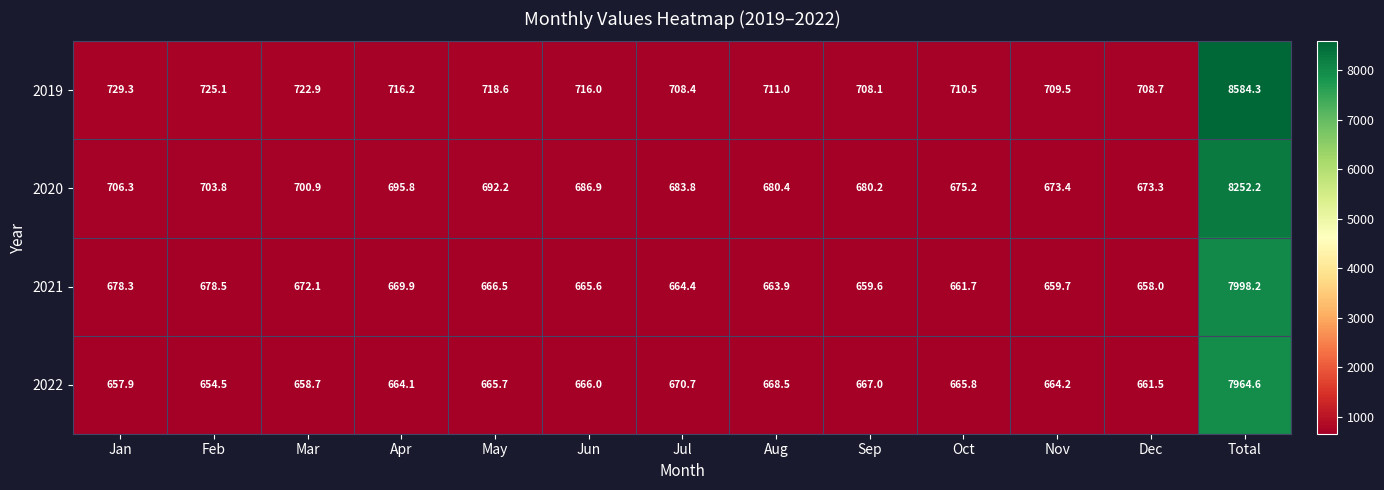

Which series has the largest total across all categories?

2019